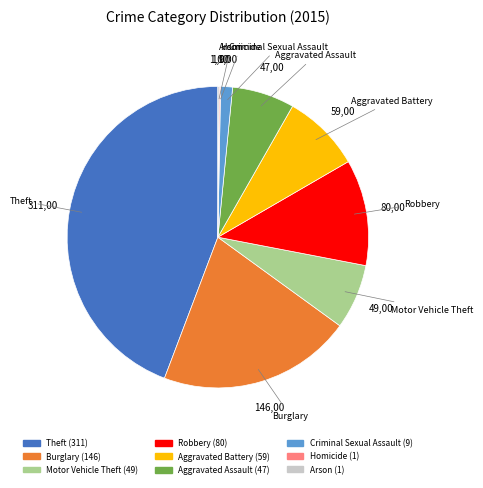

Is it true that Burglary is 33% of the pie?

False